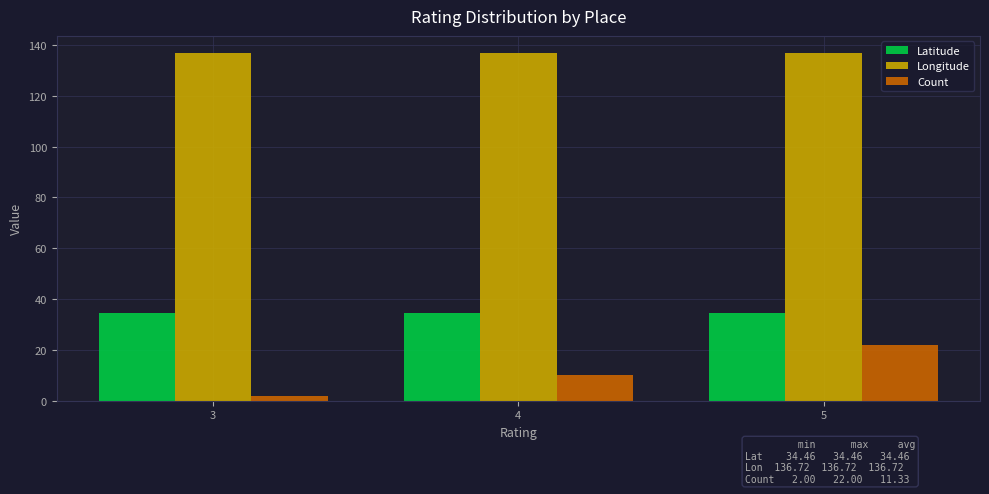

Between 3 and 4, which series saw the biggest shift?

Count